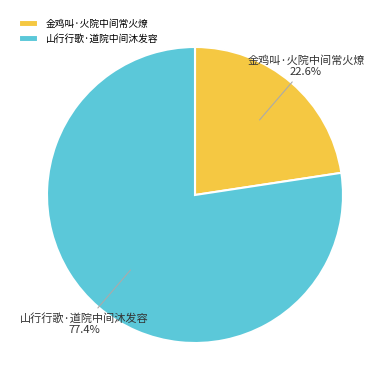

How much of the chart is everything except 山行行歌·道院中间沐发容?

22.6%